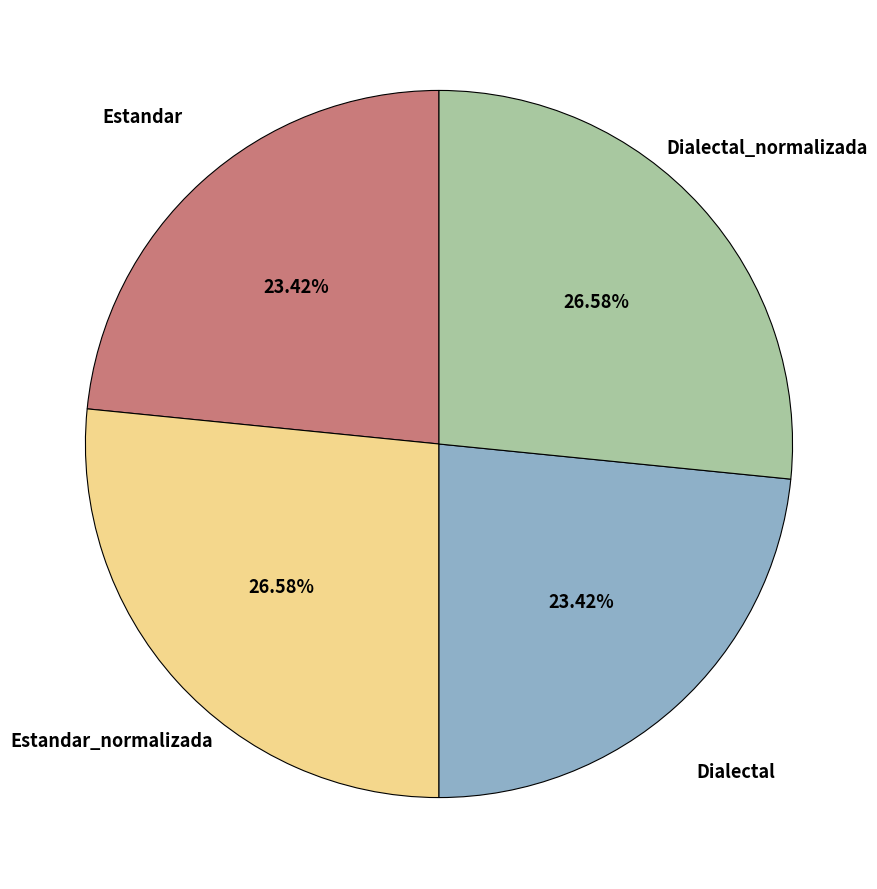

Is there any slice that represents more than half of the pie?

No